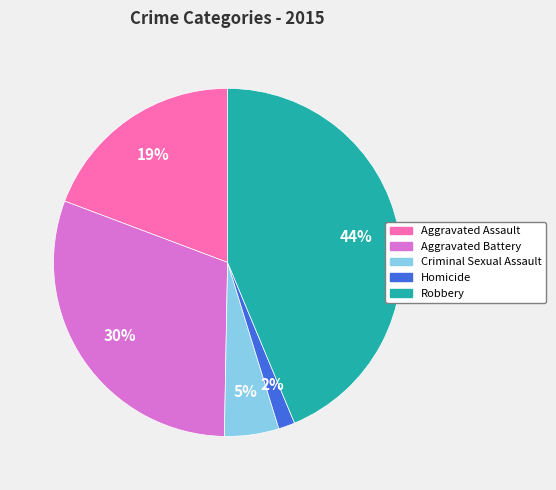

How many segments does this pie chart have?

5